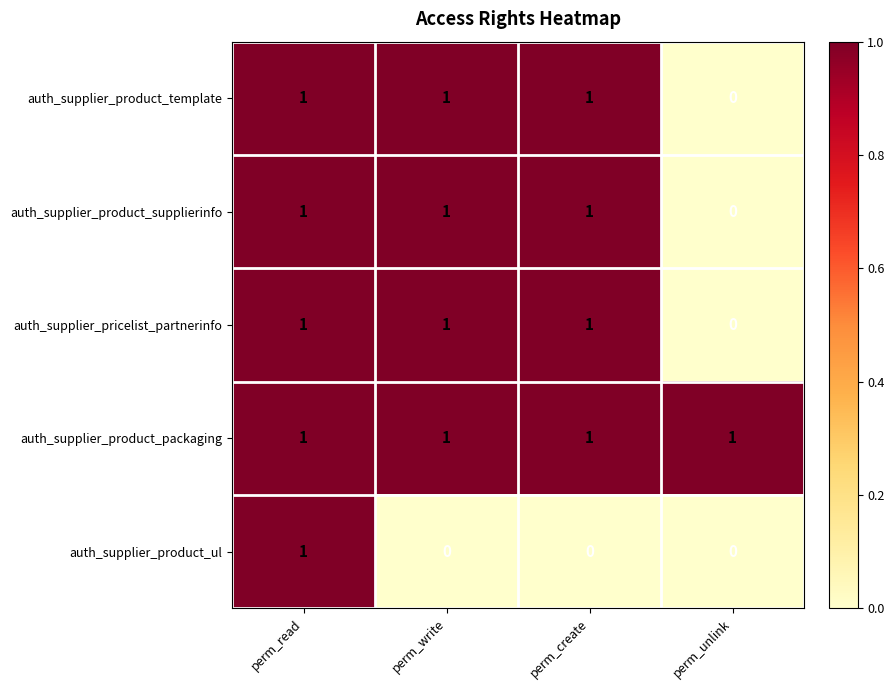

Count the auth_supplier_product_template values in the range 1 to 2.

3